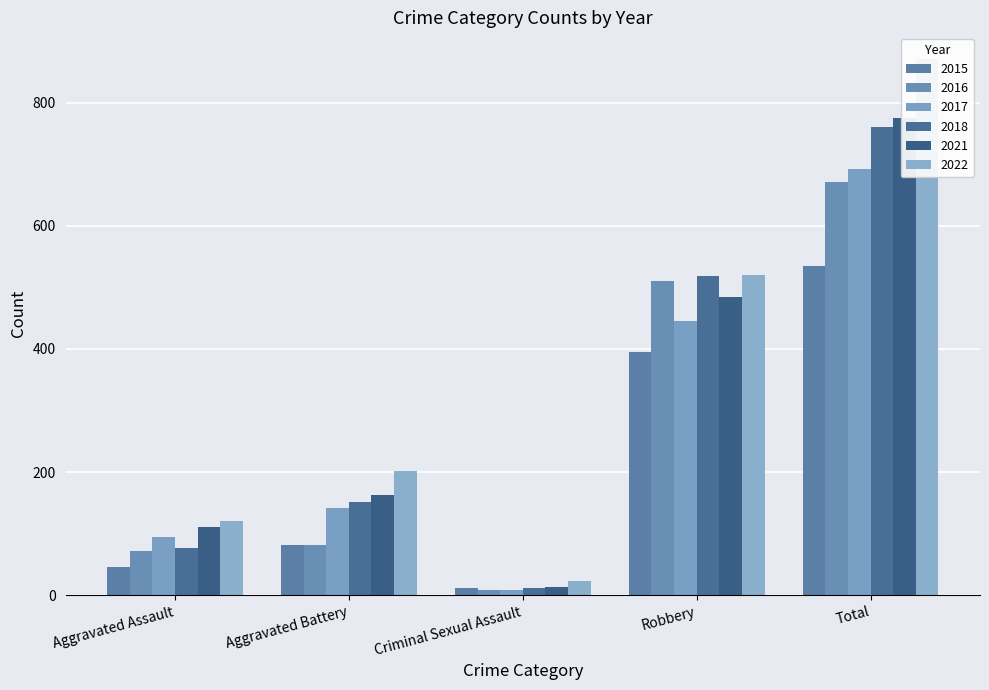

Rank the series at Aggravated Assault from lowest to highest value.

2015, 2016, 2018, 2017, 2021, 2022